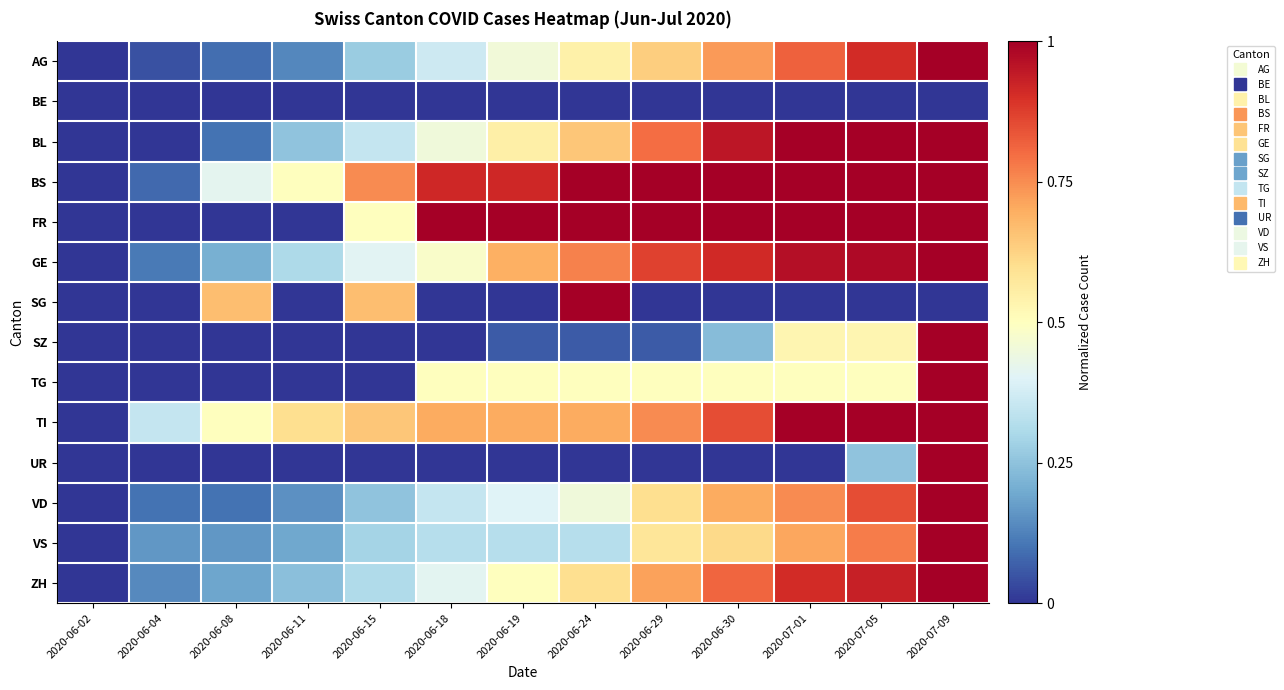

Reading left to right, extract all data points from this chart.

AG: 2020-06-02=0.0	2020-06-04=0.0	2020-06-08=0.1	2020-06-11=0.1	2020-06-15=0.3	2020-06-18=0.4	2020-06-19=0.5	2020-06-24=0.5	2020-06-29=0.6	2020-06-30=0.7	2020-07-01=0.8	2020-07-05=0.9	2020-07-09=1.0
BE: 2020-06-02=0.0	2020-06-04=0.0	2020-06-08=0.0	2020-06-11=0.0	2020-06-15=0.0	2020-06-18=0.0	2020-06-19=0.0	2020-06-24=0.0	2020-06-29=0.0	2020-06-30=0.0	2020-07-01=0.0	2020-07-05=0.0	2020-07-09=0.0
BL: 2020-06-02=0.0	2020-06-04=0.0	2020-06-08=0.1	2020-06-11=0.2	2020-06-15=0.3	2020-06-18=0.5	2020-06-19=0.6	2020-06-24=0.7	2020-06-29=0.8	2020-06-30=0.9	2020-07-01=1.0	2020-07-05=1.0	2020-07-09=1.0
BS: 2020-06-02=0.0	2020-06-04=0.1	2020-06-08=0.4	2020-06-11=0.5	2020-06-15=0.8	2020-06-18=0.9	2020-06-19=0.9	2020-06-24=1.0	2020-06-29=1.0	2020-06-30=1.0	2020-07-01=1.0	2020-07-05=1.0	2020-07-09=1.0
FR: 2020-06-02=0.0	2020-06-04=0.0	2020-06-08=0.0	2020-06-11=0.0	2020-06-15=0.5	2020-06-18=1.0	2020-06-19=1.0	2020-06-24=1.0	2020-06-29=1.0	2020-06-30=1.0	2020-07-01=1.0	2020-07-05=1.0	2020-07-09=1.0
GE: 2020-06-02=0.0	2020-06-04=0.1	2020-06-08=0.2	2020-06-11=0.3	2020-06-15=0.4	2020-06-18=0.5	2020-06-19=0.7	2020-06-24=0.8	2020-06-29=0.9	2020-06-30=0.9	2020-07-01=1.0	2020-07-05=1.0	2020-07-09=1.0
SG: 2020-06-02=0.0	2020-06-04=0.0	2020-06-08=0.7	2020-06-11=0.0	2020-06-15=0.7	2020-06-18=0.0	2020-06-19=0.0	2020-06-24=1.0	2020-06-29=0.0	2020-06-30=0.0	2020-07-01=0.0	2020-07-05=0.0	2020-07-09=0.0
SZ: 2020-06-02=0.0	2020-06-04=0.0	2020-06-08=0.0	2020-06-11=0.0	2020-06-15=0.0	2020-06-18=0.0	2020-06-19=0.1	2020-06-24=0.1	2020-06-29=0.1	2020-06-30=0.2	2020-07-01=0.5	2020-07-05=0.5	2020-07-09=1.0
TG: 2020-06-02=0.0	2020-06-04=0.0	2020-06-08=0.0	2020-06-11=0.0	2020-06-15=0.0	2020-06-18=0.5	2020-06-19=0.5	2020-06-24=0.5	2020-06-29=0.5	2020-06-30=0.5	2020-07-01=0.5	2020-07-05=0.5	2020-07-09=1.0
TI: 2020-06-02=0.0	2020-06-04=0.3	2020-06-08=0.5	2020-06-11=0.6	2020-06-15=0.7	2020-06-18=0.7	2020-06-19=0.7	2020-06-24=0.7	2020-06-29=0.8	2020-06-30=0.8	2020-07-01=1.0	2020-07-05=1.0	2020-07-09=1.0
UR: 2020-06-02=0.0	2020-06-04=0.0	2020-06-08=0.0	2020-06-11=0.0	2020-06-15=0.0	2020-06-18=0.0	2020-06-19=0.0	2020-06-24=0.0	2020-06-29=0.0	2020-06-30=0.0	2020-07-01=0.0	2020-07-05=0.2	2020-07-09=1.0
VD: 2020-06-02=0.0	2020-06-04=0.1	2020-06-08=0.1	2020-06-11=0.1	2020-06-15=0.2	2020-06-18=0.3	2020-06-19=0.4	2020-06-24=0.5	2020-06-29=0.6	2020-06-30=0.7	2020-07-01=0.8	2020-07-05=0.8	2020-07-09=1.0
VS: 2020-06-02=0.0	2020-06-04=0.2	2020-06-08=0.2	2020-06-11=0.2	2020-06-15=0.3	2020-06-18=0.3	2020-06-19=0.3	2020-06-24=0.3	2020-06-29=0.6	2020-06-30=0.6	2020-07-01=0.7	2020-07-05=0.8	2020-07-09=1.0
ZH: 2020-06-02=0.0	2020-06-04=0.1	2020-06-08=0.2	2020-06-11=0.2	2020-06-15=0.3	2020-06-18=0.4	2020-06-19=0.5	2020-06-24=0.6	2020-06-29=0.7	2020-06-30=0.8	2020-07-01=0.9	2020-07-05=0.9	2020-07-09=1.0